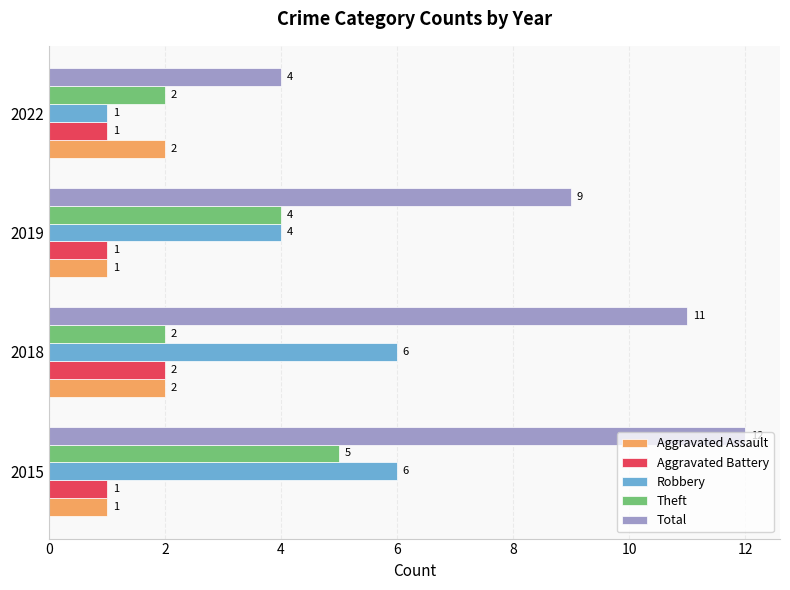

Where is Robbery nearest to the value 3?

2019